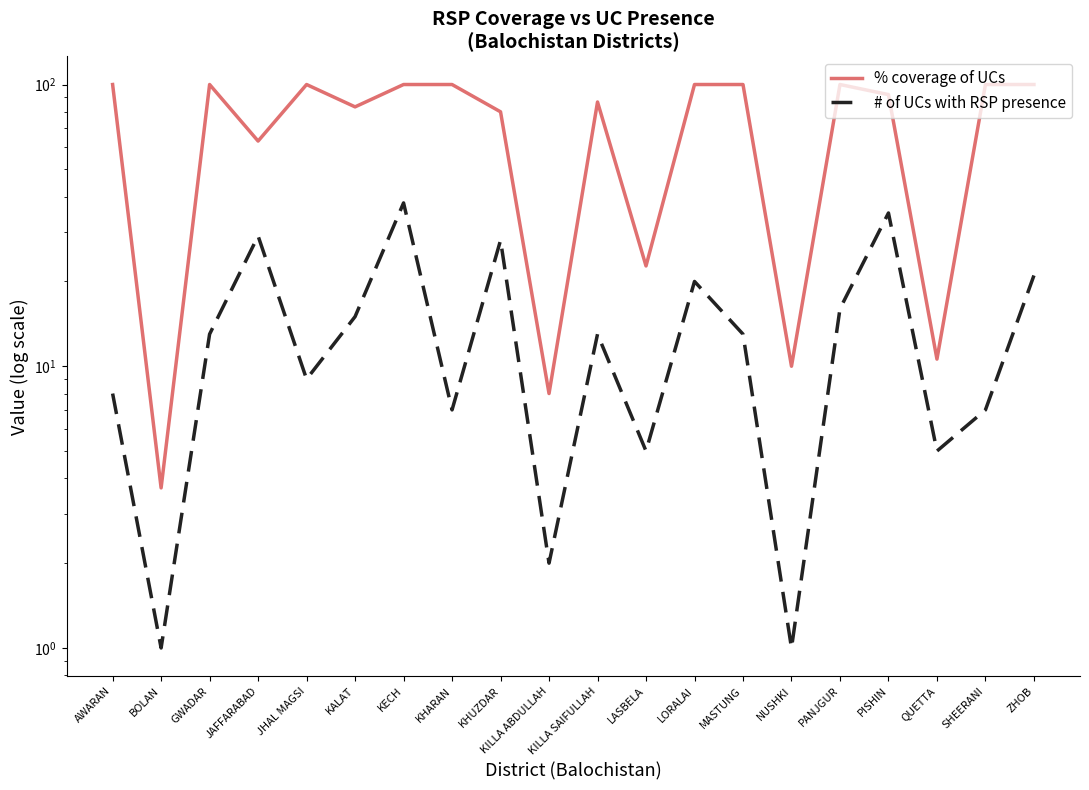

Reading left to right, extract all data points from this chart.

% coverage of UCs: AWARAN=100.0	BOLAN=3.7	GWADAR=100.0	JAFFARABAD=63.0	JHAL MAGSI=100.0	KALAT=83.3	KECH=100.0	KHARAN=100.0	KHUZDAR=80.0	KILLA ABDULLAH=8.0	KILLA SAIFULLAH=86.7	LASBELA=22.7	LORALAI=100.0	MASTUNG=100.0	NUSHKI=10.0	PANJGUR=100.0	PISHIN=92.1	QUETTA=10.6	SHEERANI=100.0	ZHOB=100.0
# of UCs with RSP presence: AWARAN=8.0	BOLAN=1.0	GWADAR=13.0	JAFFARABAD=29.0	JHAL MAGSI=9.0	KALAT=15.0	KECH=38.0	KHARAN=7.0	KHUZDAR=28.0	KILLA ABDULLAH=2.0	KILLA SAIFULLAH=13.0	LASBELA=5.0	LORALAI=20.0	MASTUNG=13.0	NUSHKI=1.0	PANJGUR=16.0	PISHIN=35.0	QUETTA=5.0	SHEERANI=7.0	ZHOB=21.0